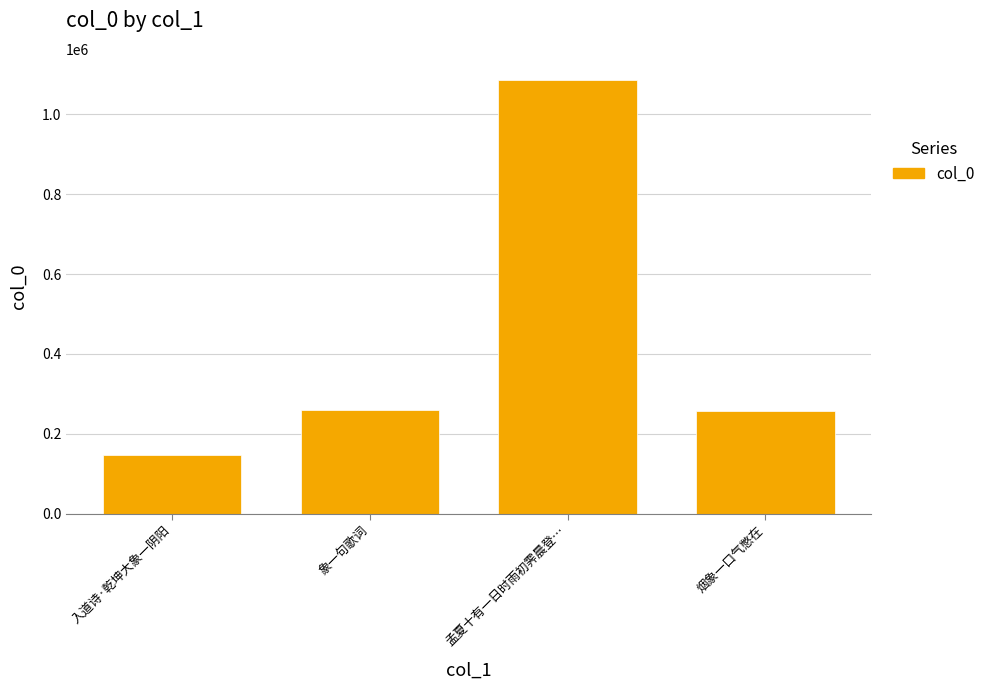

What is the label of the 2nd bar from the left?

象一句歌词